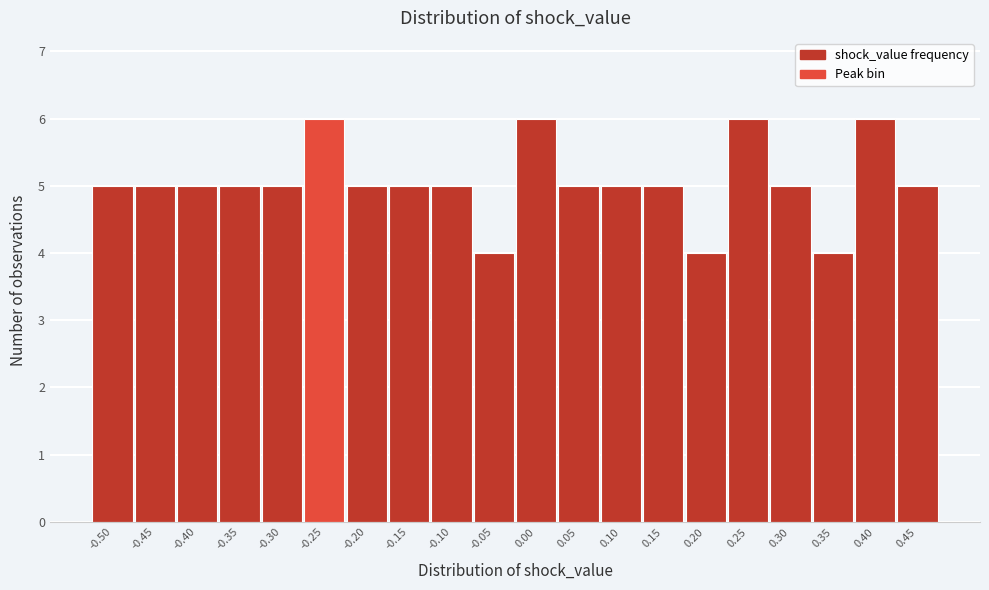

Reading left to right, list all the values displayed in this chart.

5	5	5	5	5	6	5	5	5	4	6	5	5	5	4	6	5	4	6	5